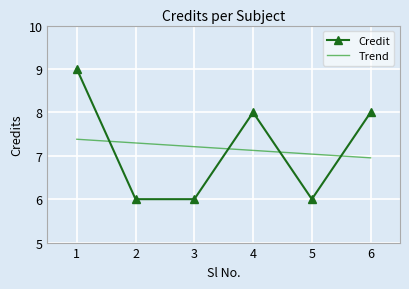

What is the sum of the Credit values at 1 and 6?

17.0